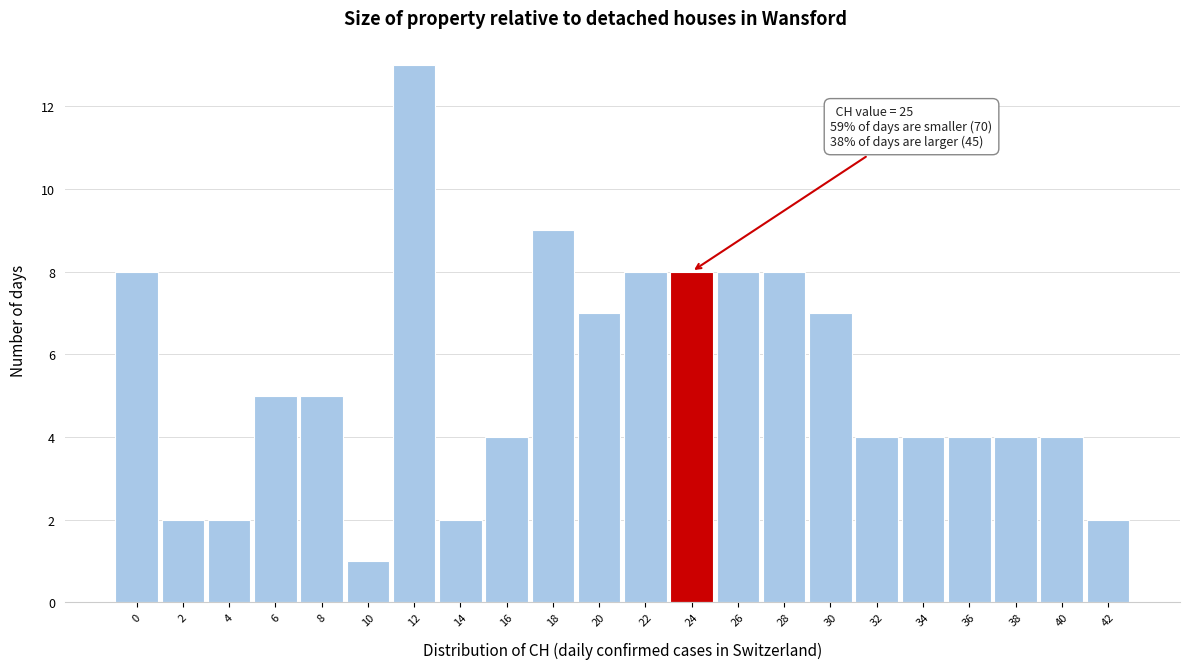

Reading left to right, transcribe all the data shown in this chart.

0=8	2=2	4=2	6=5	8=5	10=1	12=13	14=2	16=4	18=9	20=7	22=8	24=8	26=8	28=8	30=7	32=4	34=4	36=4	38=4	40=4	42=2